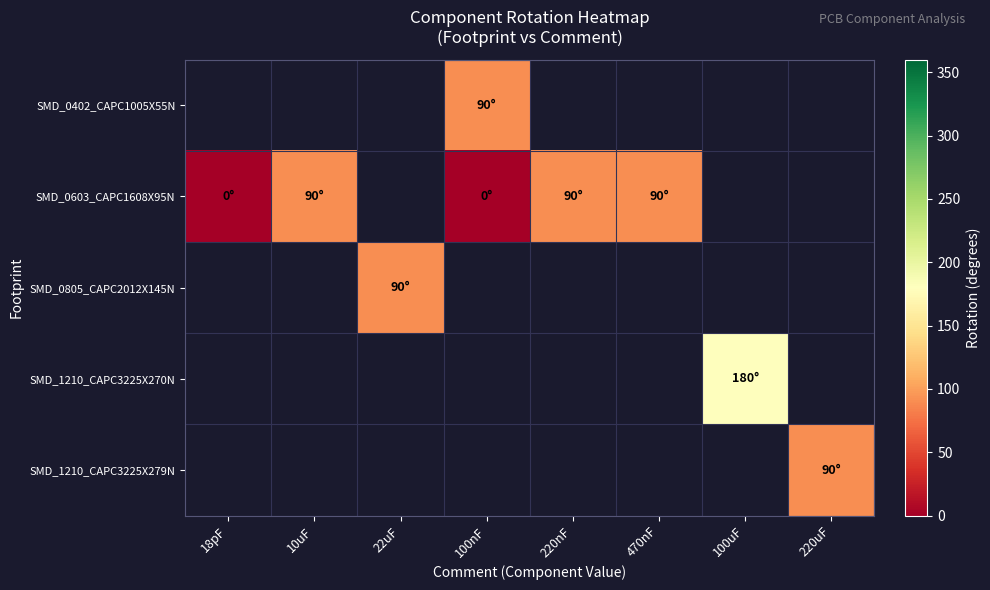

List the series in order of their peak value, lowest first.

SMD_0402_CAPC1005X55N, SMD_0603_CAPC1608X95N, SMD_0805_CAPC2012X145N, SMD_1210_CAPC3225X270N, SMD_1210_CAPC3225X279N